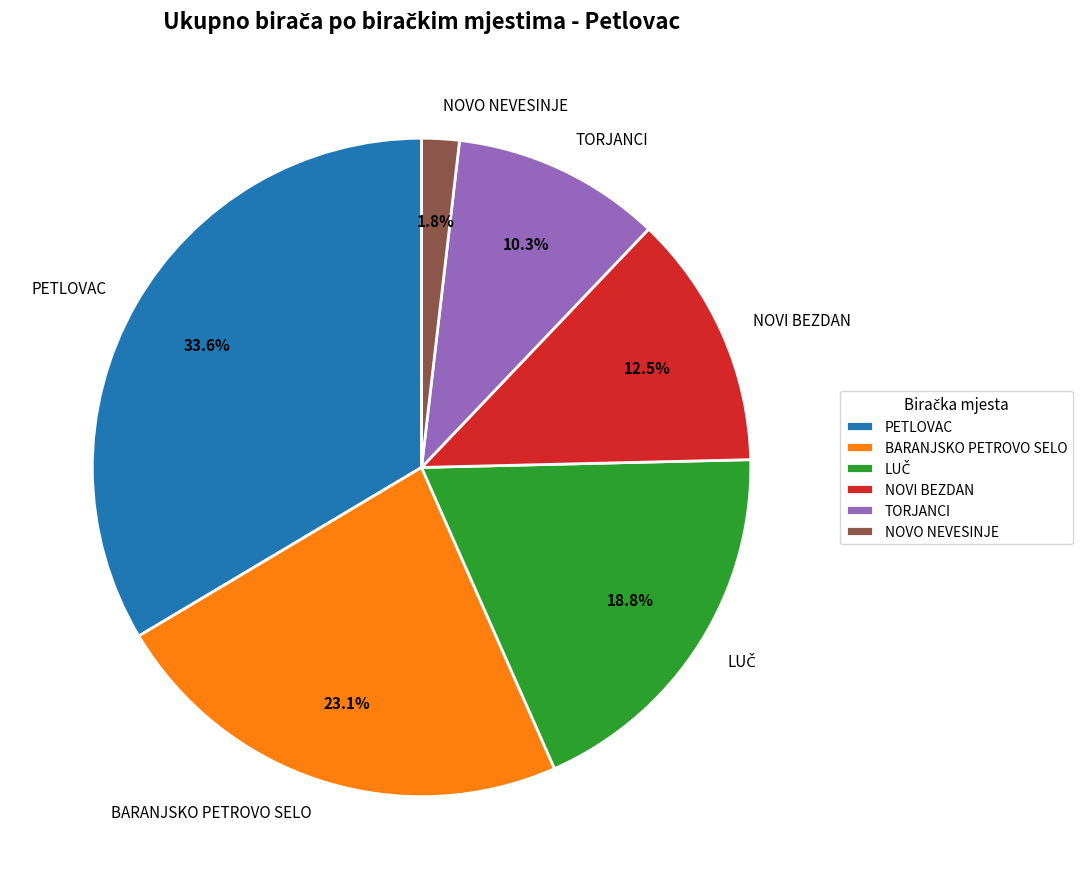

Does any single category account for the majority?

No